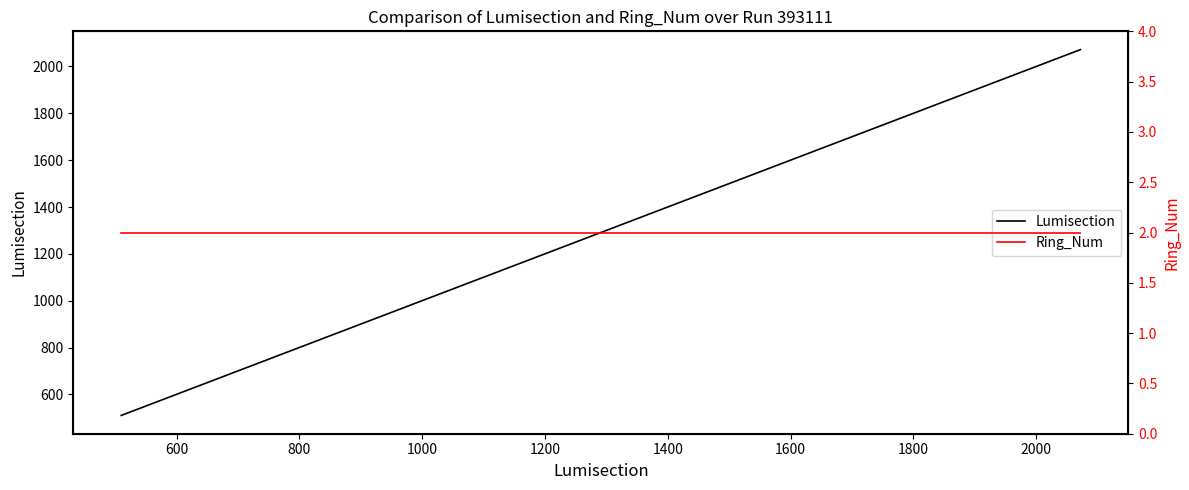

What is the minimum value for Lumisection?

510